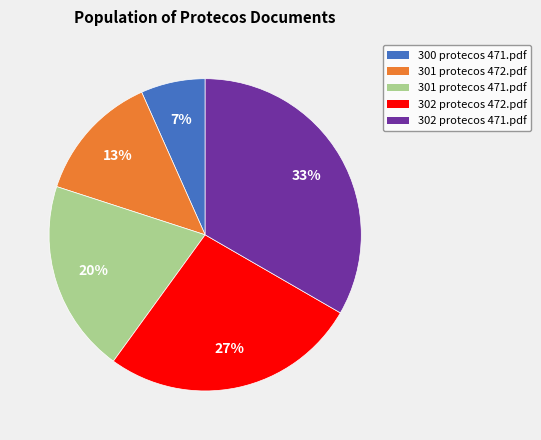

Count the number of slices in the pie.

5